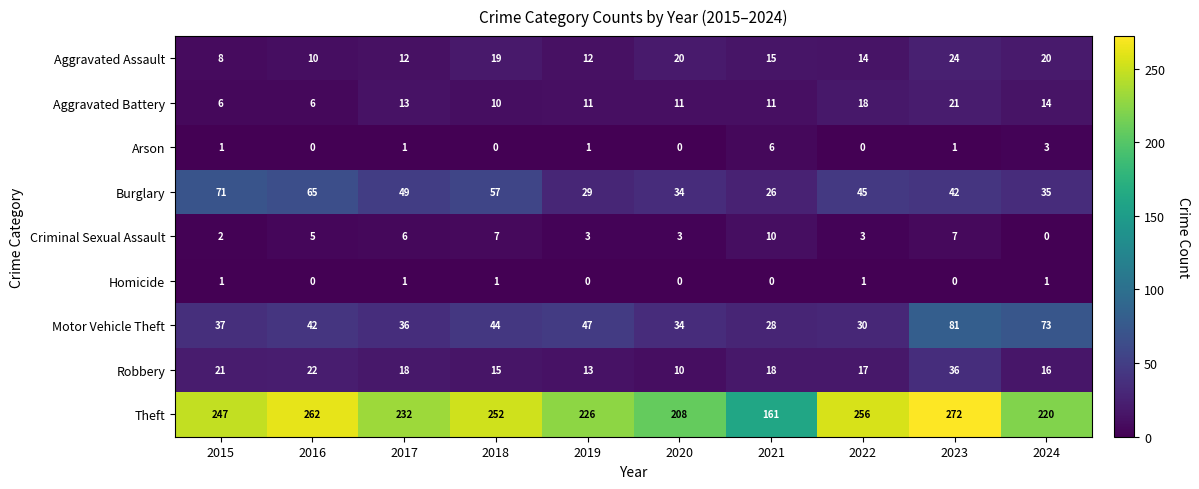

True or false: Theft has a value of 262 at 2016.

True